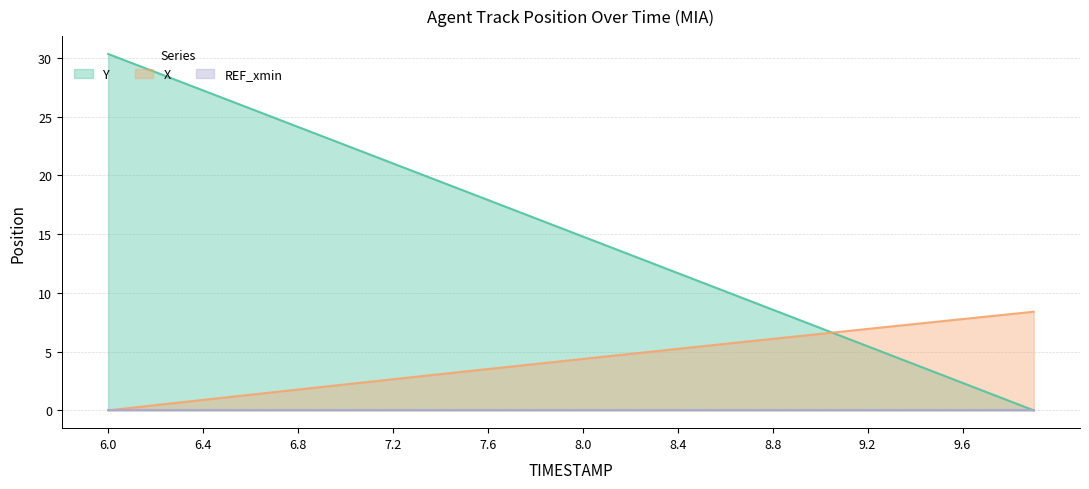

What is the difference between the maximum and minimum values in the X series?

8.4